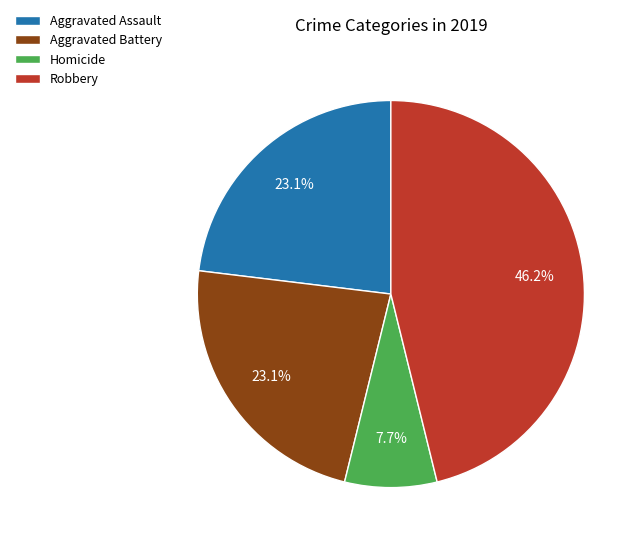

Which slice is the smallest?

Homicide